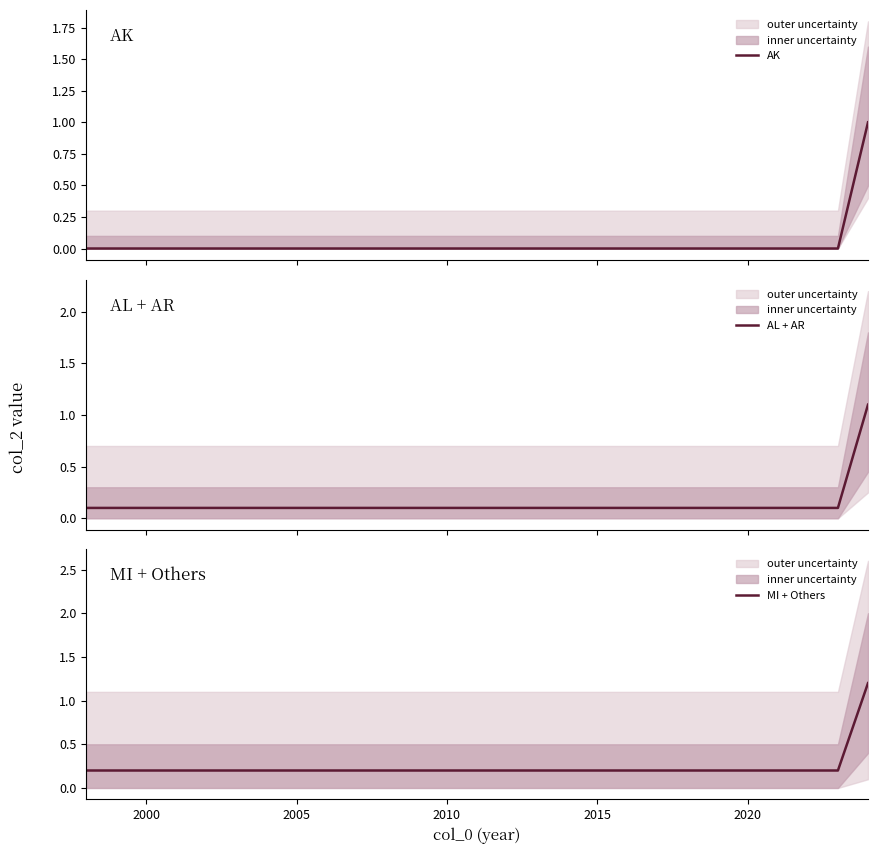

What is the highest value of the AL + AR series?

1.1